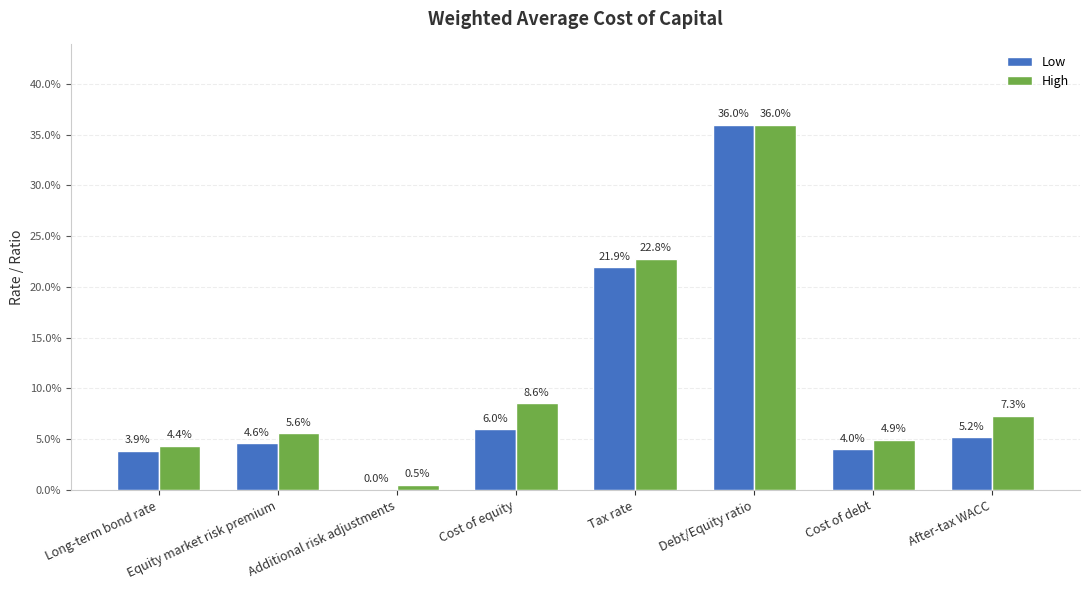

Are the bars grouped side by side (vs. stacked)?

Yes